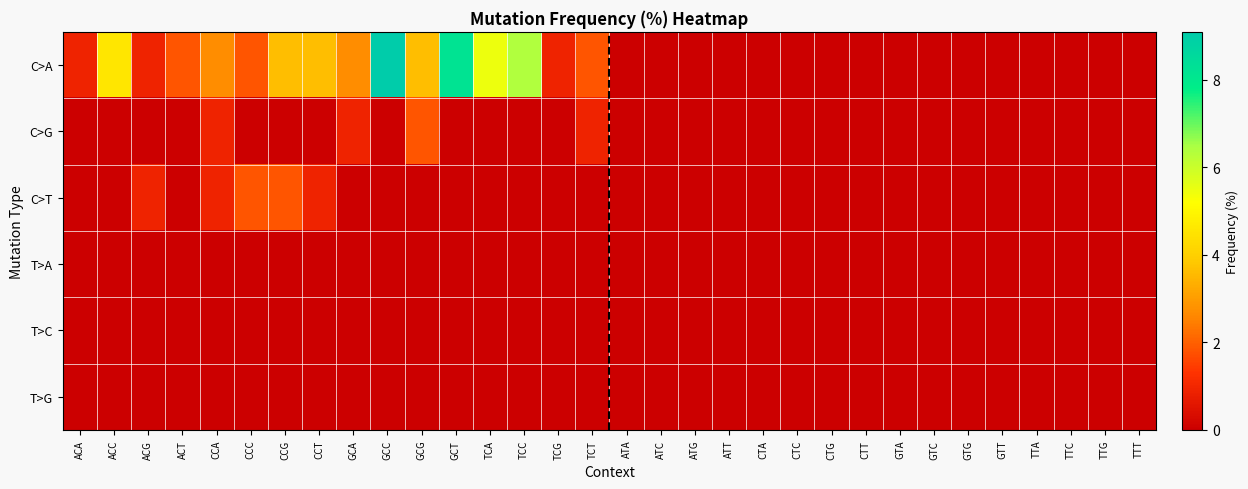

List the series in order of their peak value, highest first.

C>A, C>G, C>T, T>A, T>C, T>G